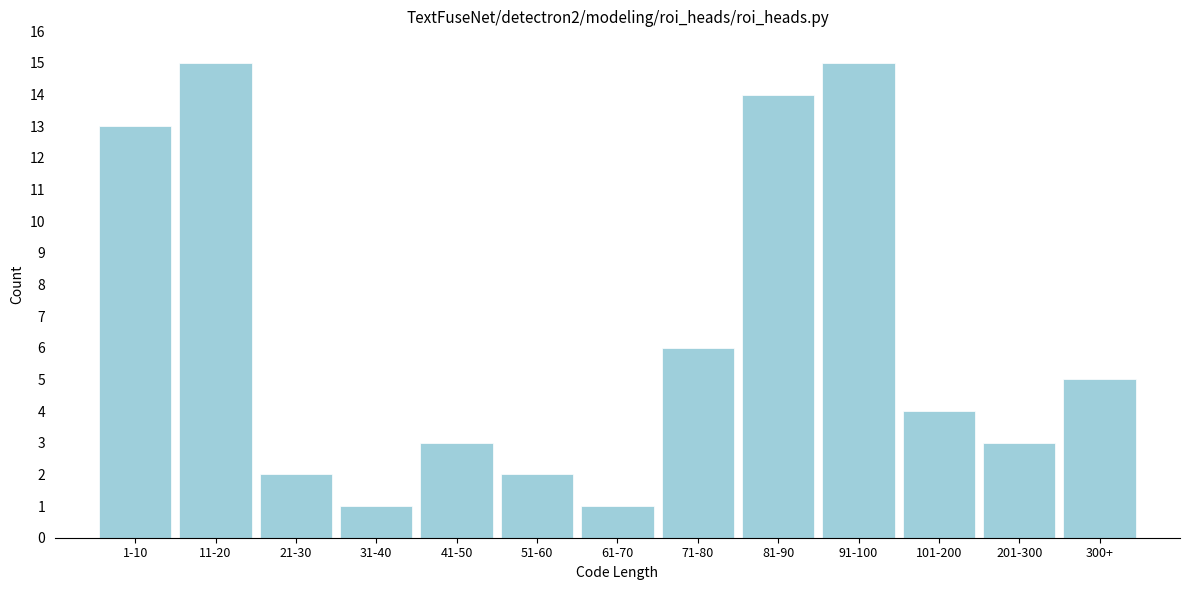

Reading right to left, what are all the values shown in this chart?

300+=5	201-300=3	101-200=4	91-100=15	81-90=14	71-80=6	61-70=1	51-60=2	41-50=3	31-40=1	21-30=2	11-20=15	1-10=13